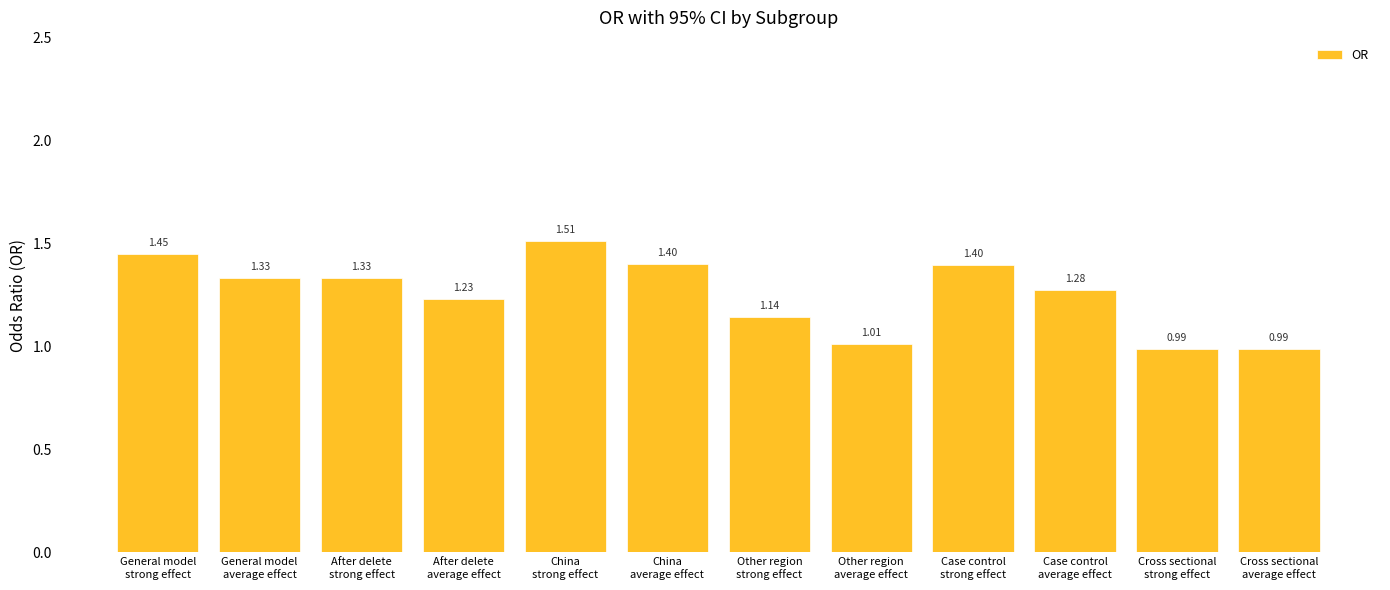

What is the difference between the second highest and minimum values?

0.5